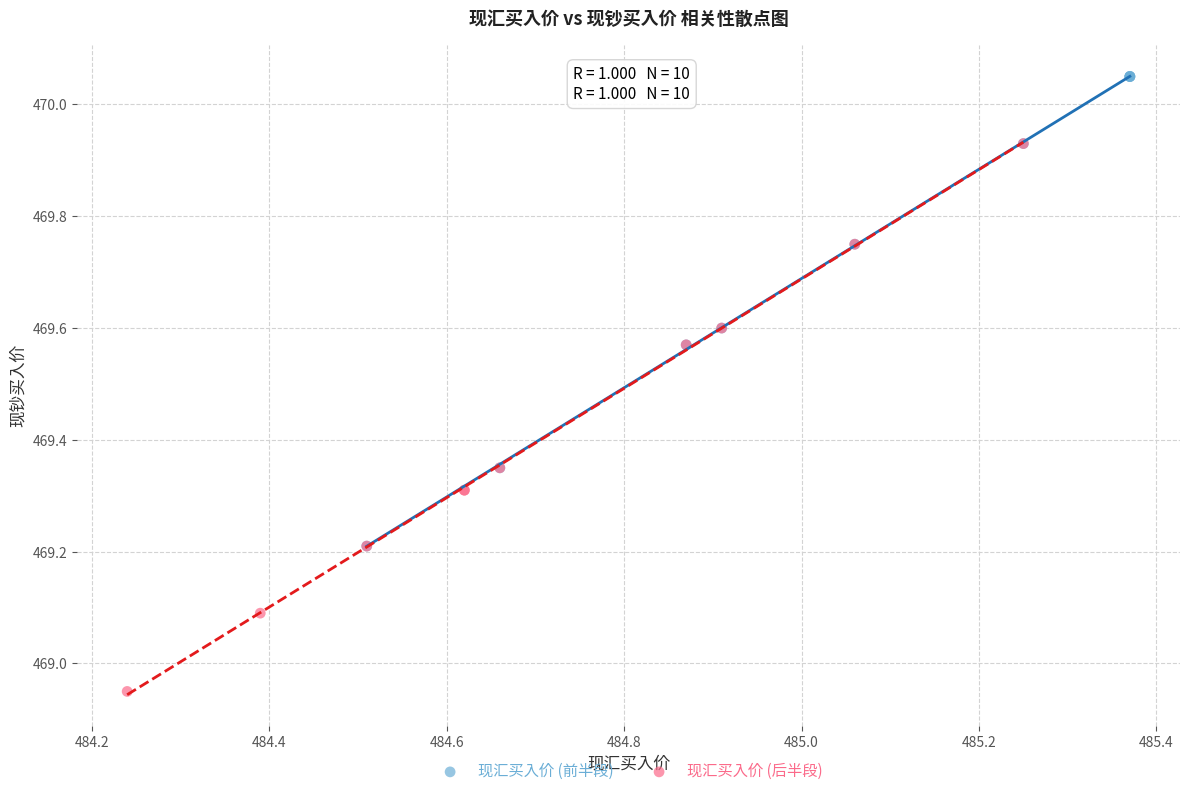

Which series has the widest spread of Y values?

现汇买入价 (后半段)